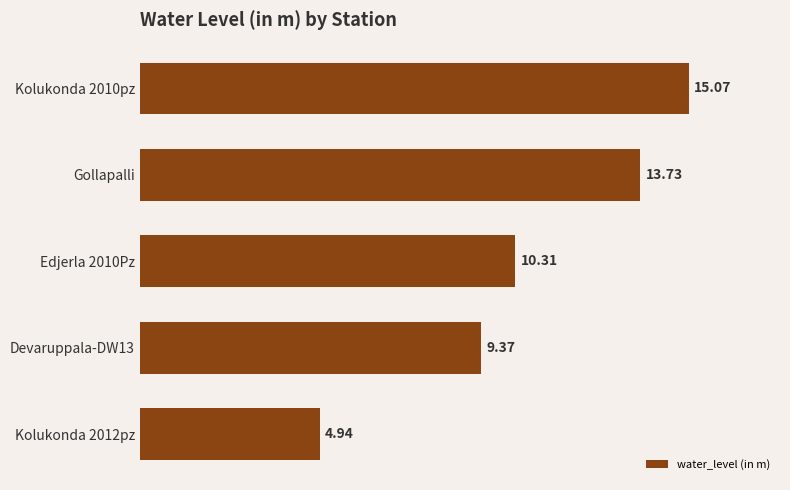

What is the change in value from Gollapalli to Devaruppala-DW13?

-4.4